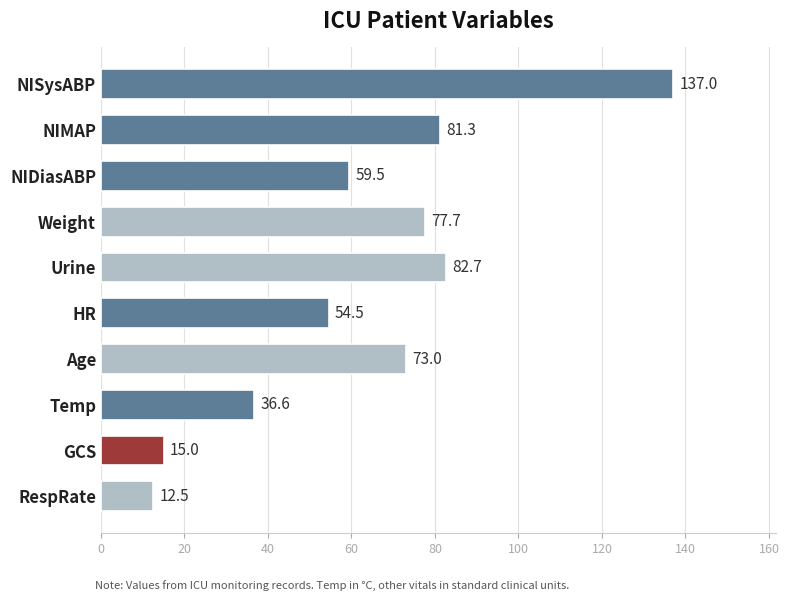

Between HR and NISysABP, which is larger?

NISysABP